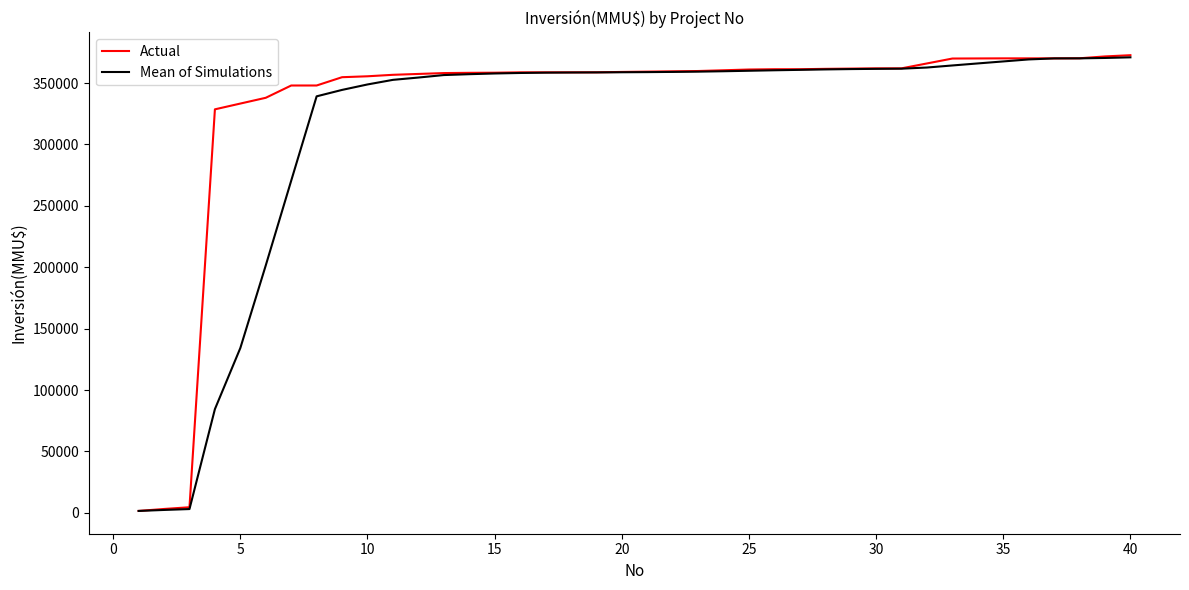

What is the greatest value displayed?

372699.0